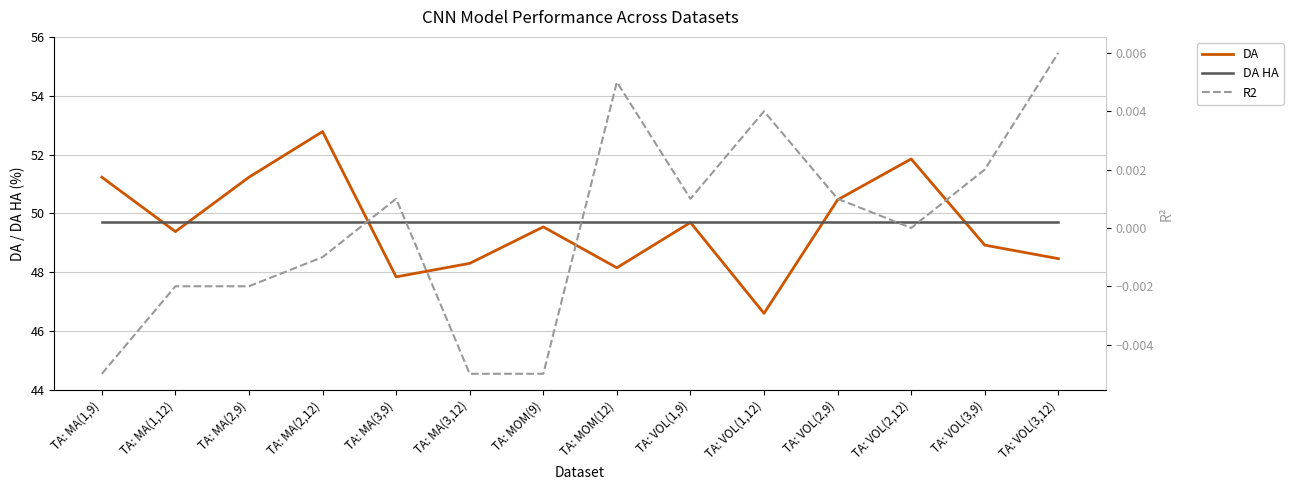

Does the chart have visible grid lines?

Yes